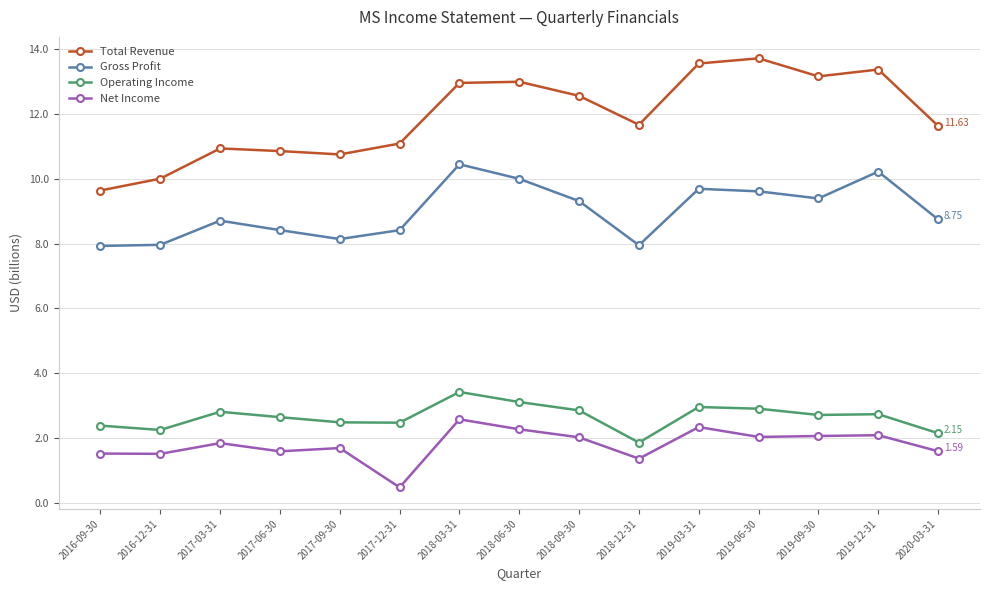

What is the difference between the highest and lowest values at 2019-12-31?

11.3